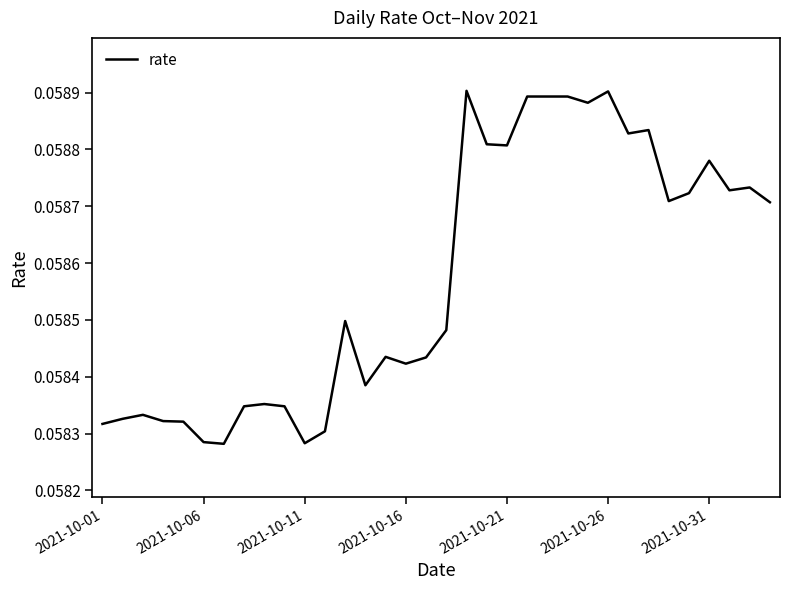

How many lines are shown in the chart?

1